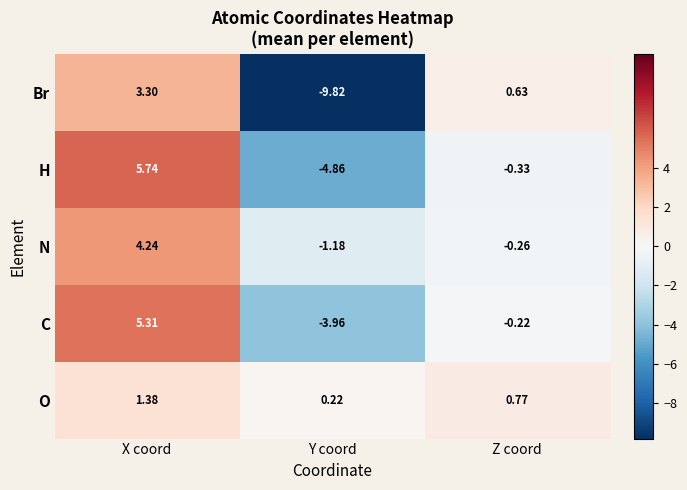

Where does the C series first go above 0?

X coord